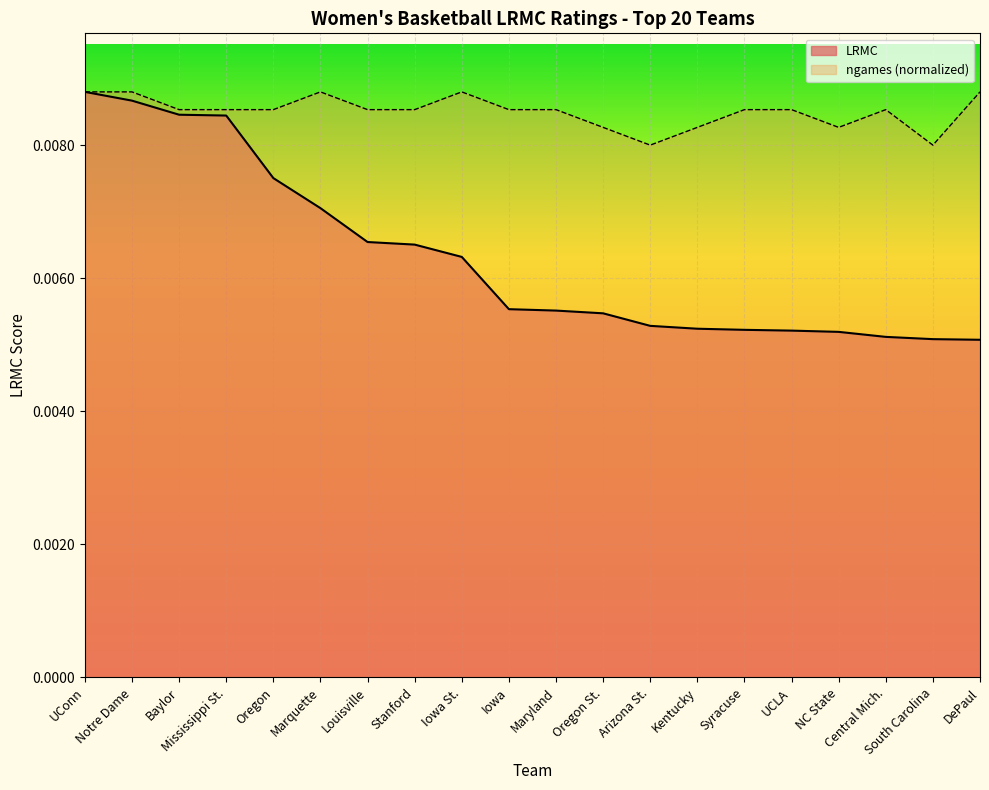

At which label does LRMC reach its minimum?

DePaul